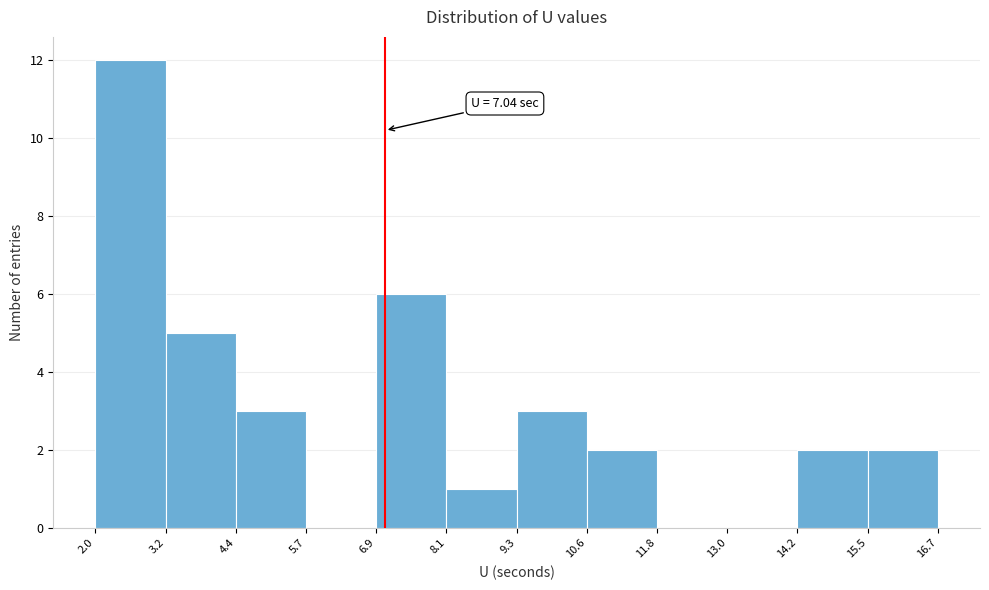

Over which range of the x-axis is the bar tallest?

2.0 to 3.2